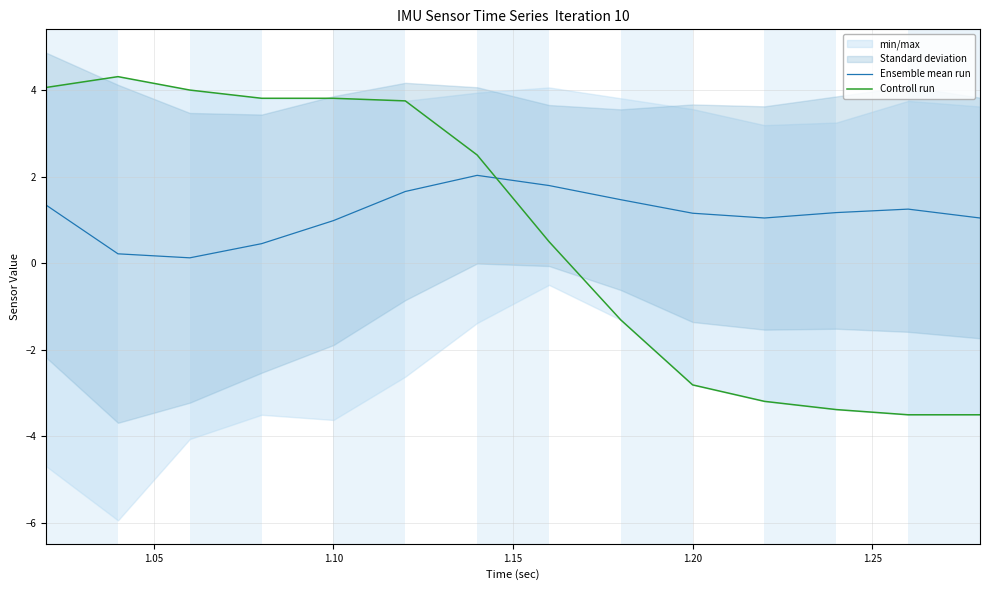

In Ensemble mean run, how many points are lower than both neighbors (excluding endpoints)?

2